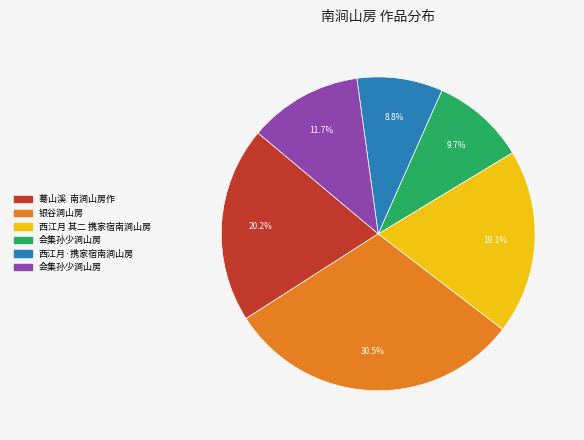

Is there a majority slice in this chart?

No